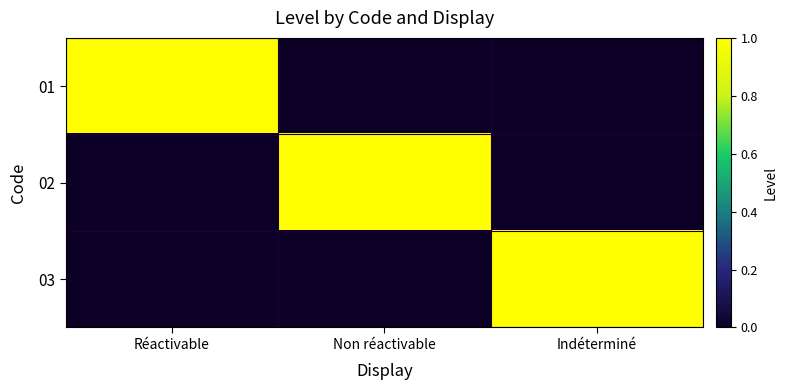

List the series in order of their peak value, highest first.

01, 02, 03